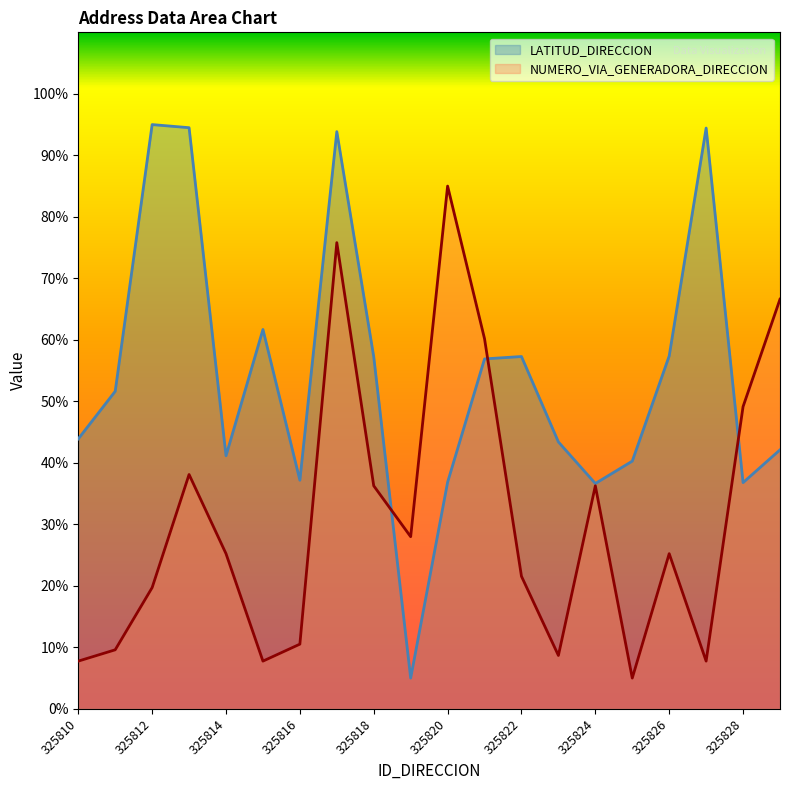

Which series changed the most between 325811 and 325823?

LATITUD_DIRECCION